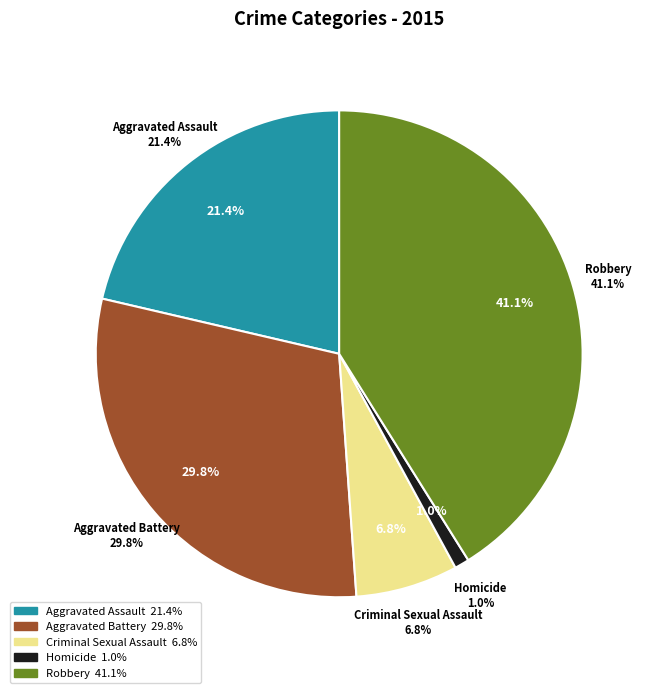

Is Aggravated Assault the majority of the pie?

No